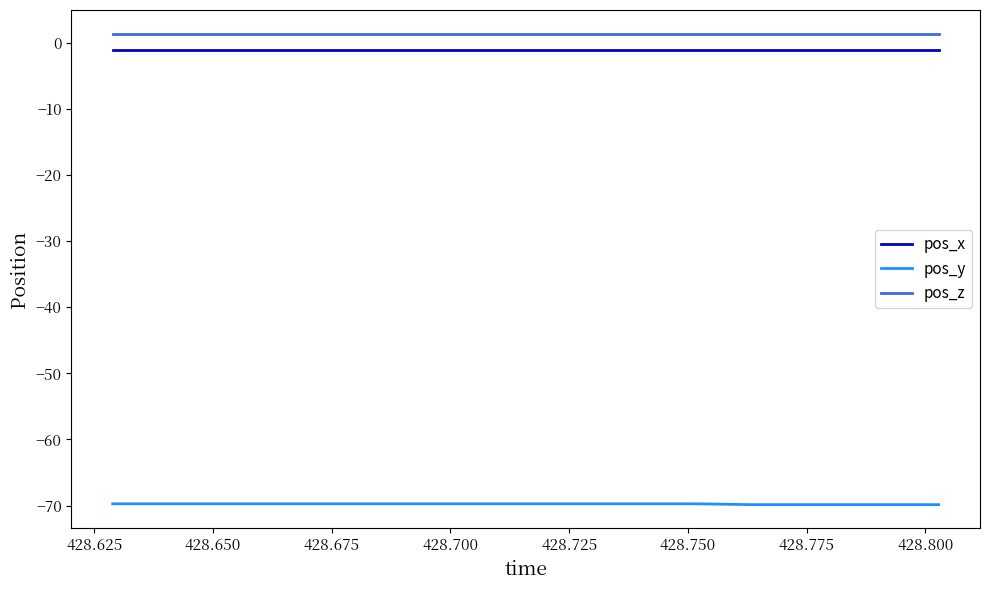

What is the smallest value displayed?

-69.9